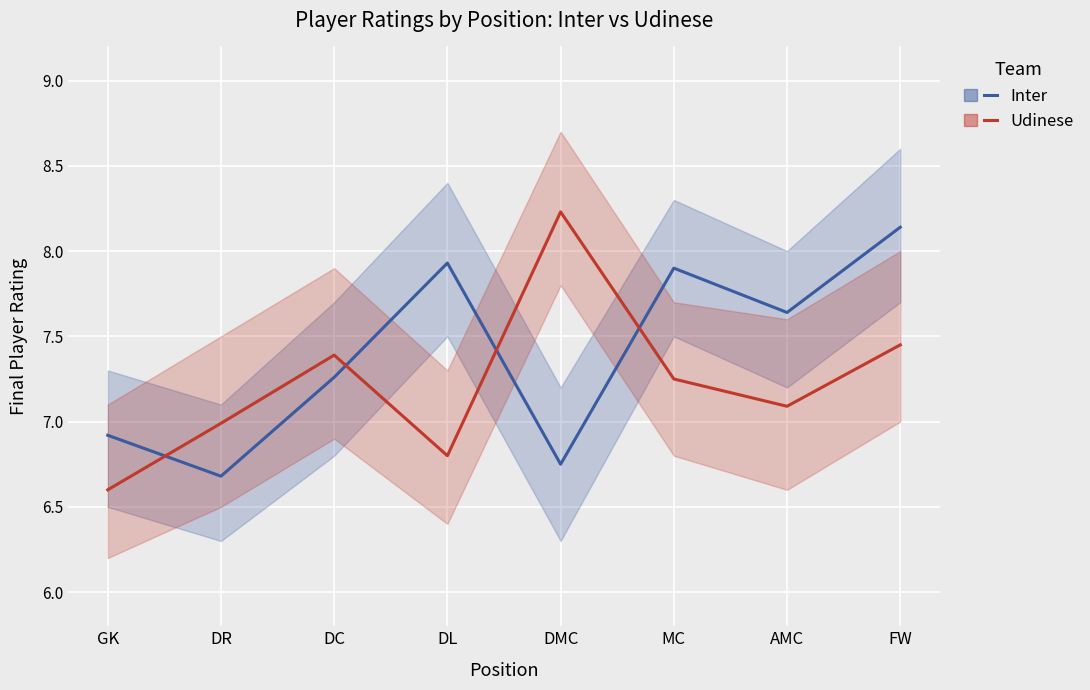

True or false: Udinese has more than 2 interior local peaks.

False